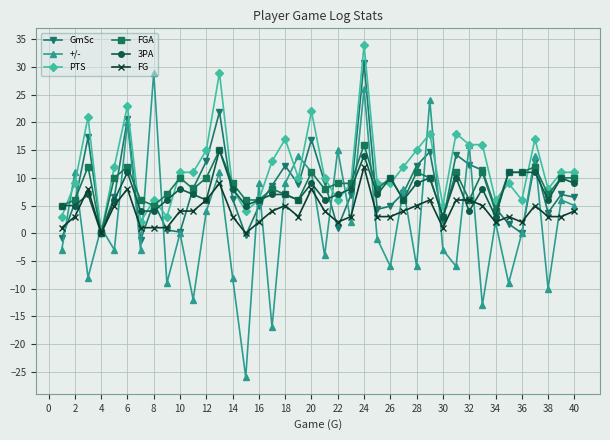

What is the value of the +/- point at the 17th from the left?

-17.0